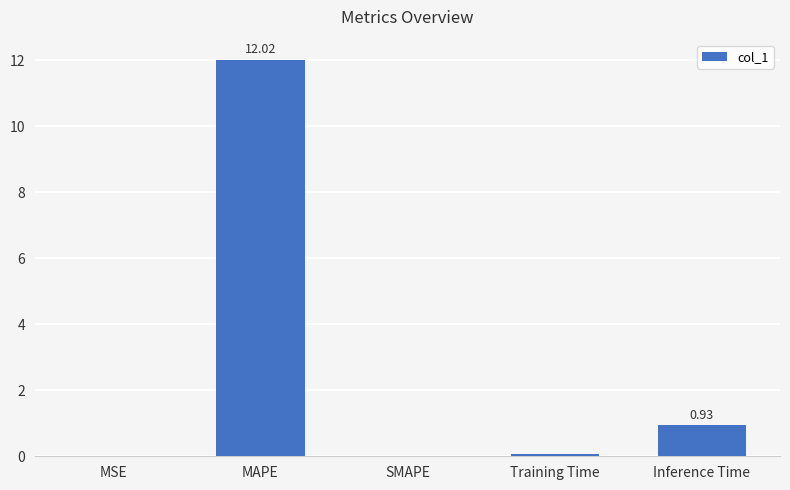

What is the sum of the values at SMAPE and Inference Time?

0.9